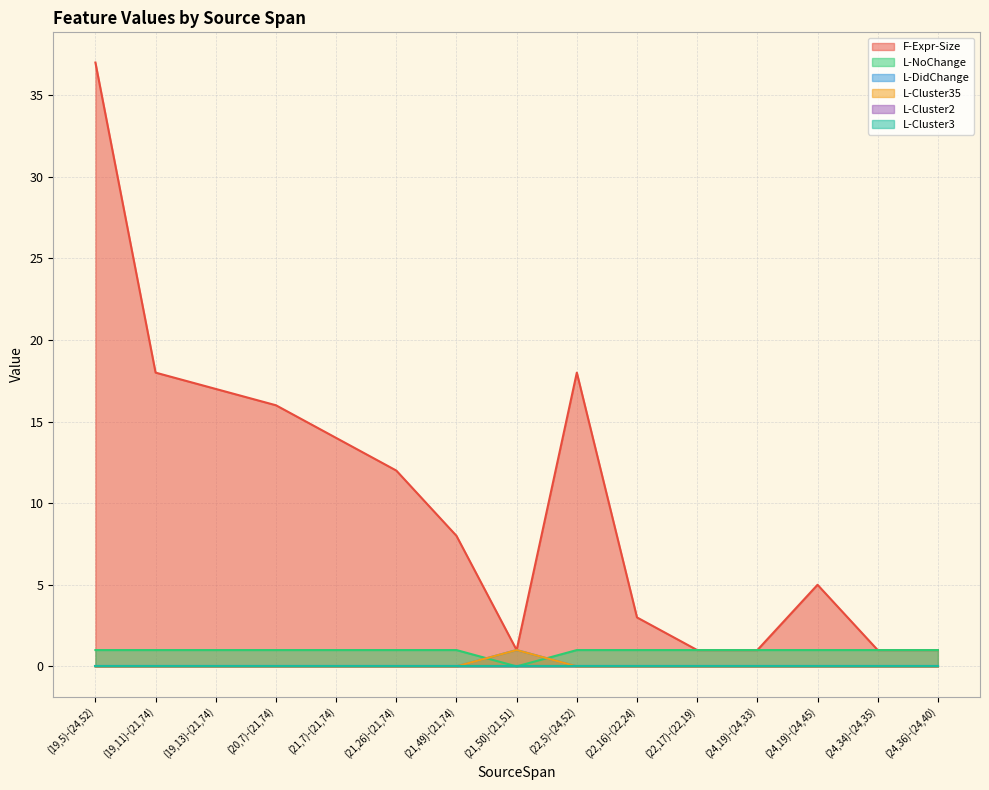

True or false: L-Cluster35 and L-DidChange intersect in this chart.

False